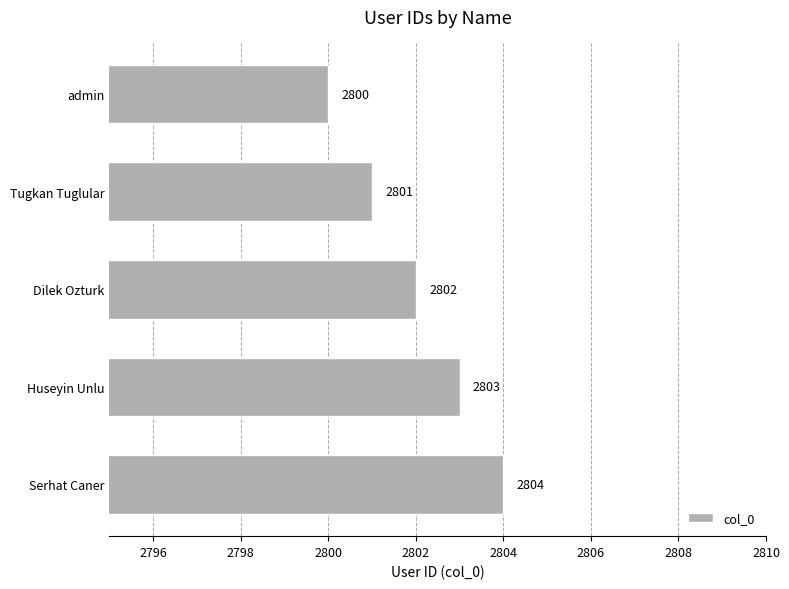

Between Serhat Caner and Huseyin Unlu, which is larger?

Serhat Caner